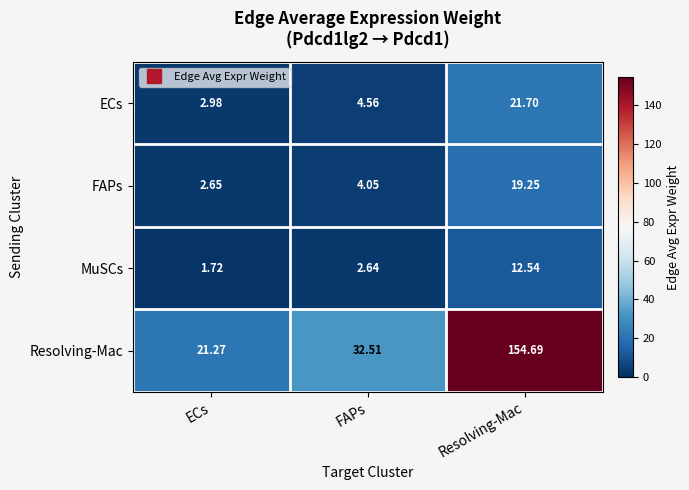

Which series has the widest spread of values?

Resolving-Mac